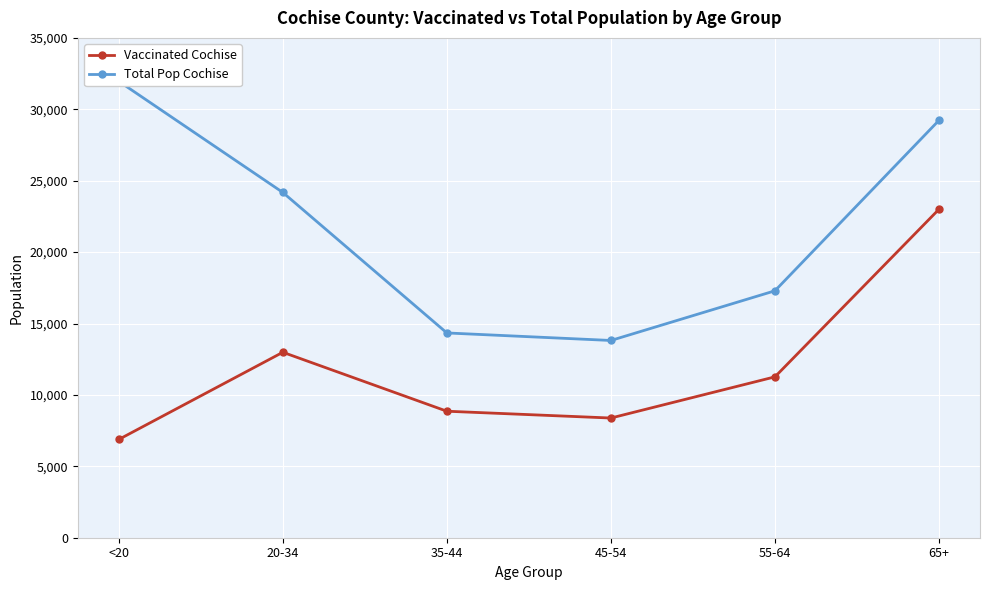

How many data points in Vaccinated Cochise are above 11265?

2